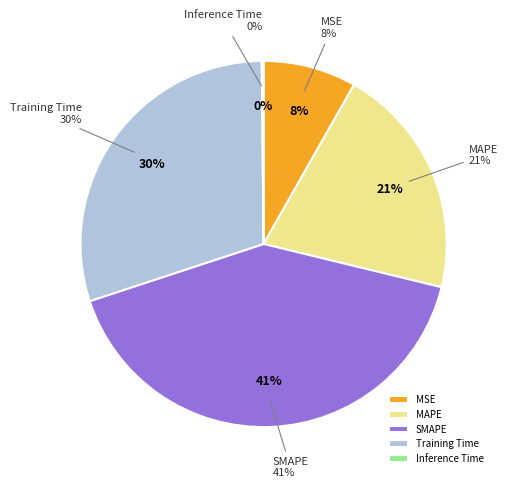

How many segments does this pie chart have?

5